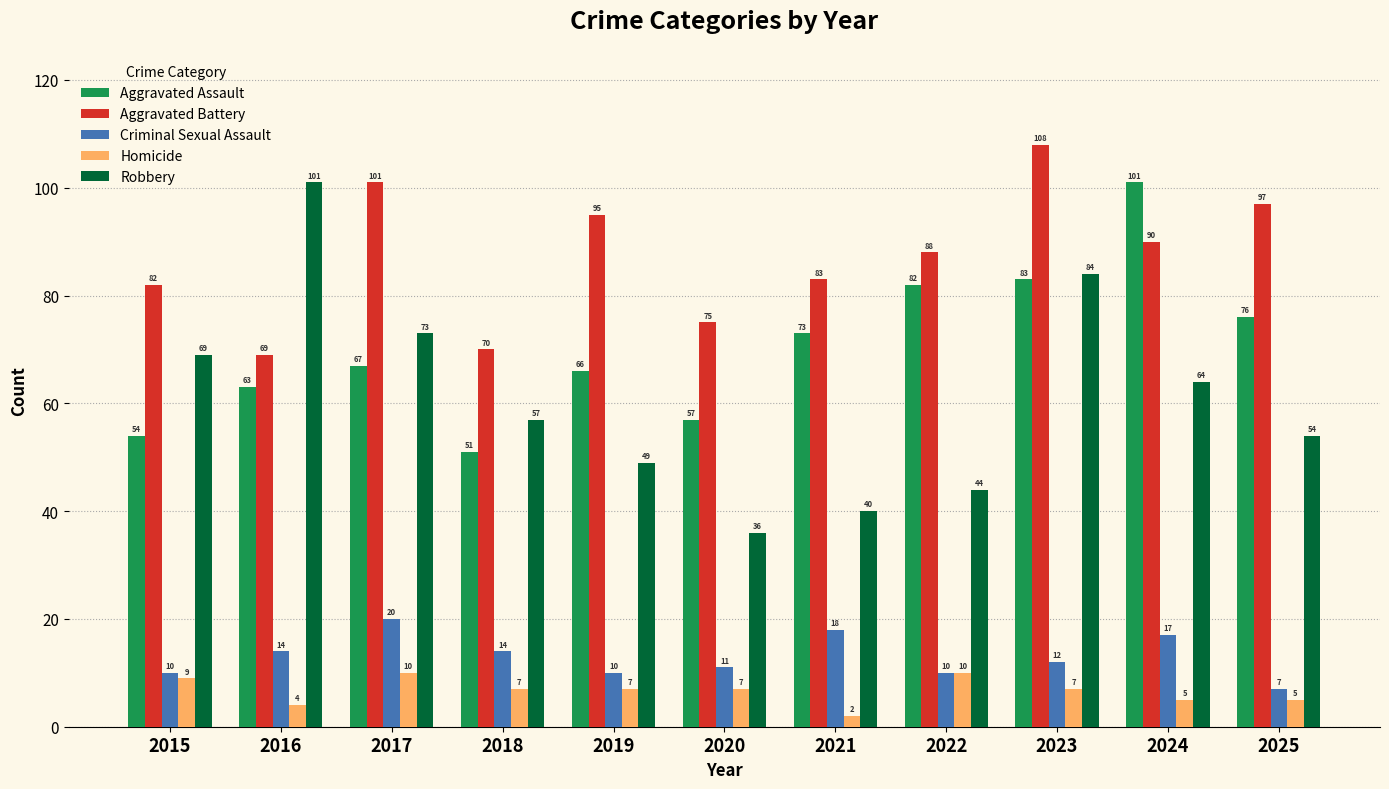

What is the smallest value displayed?

2